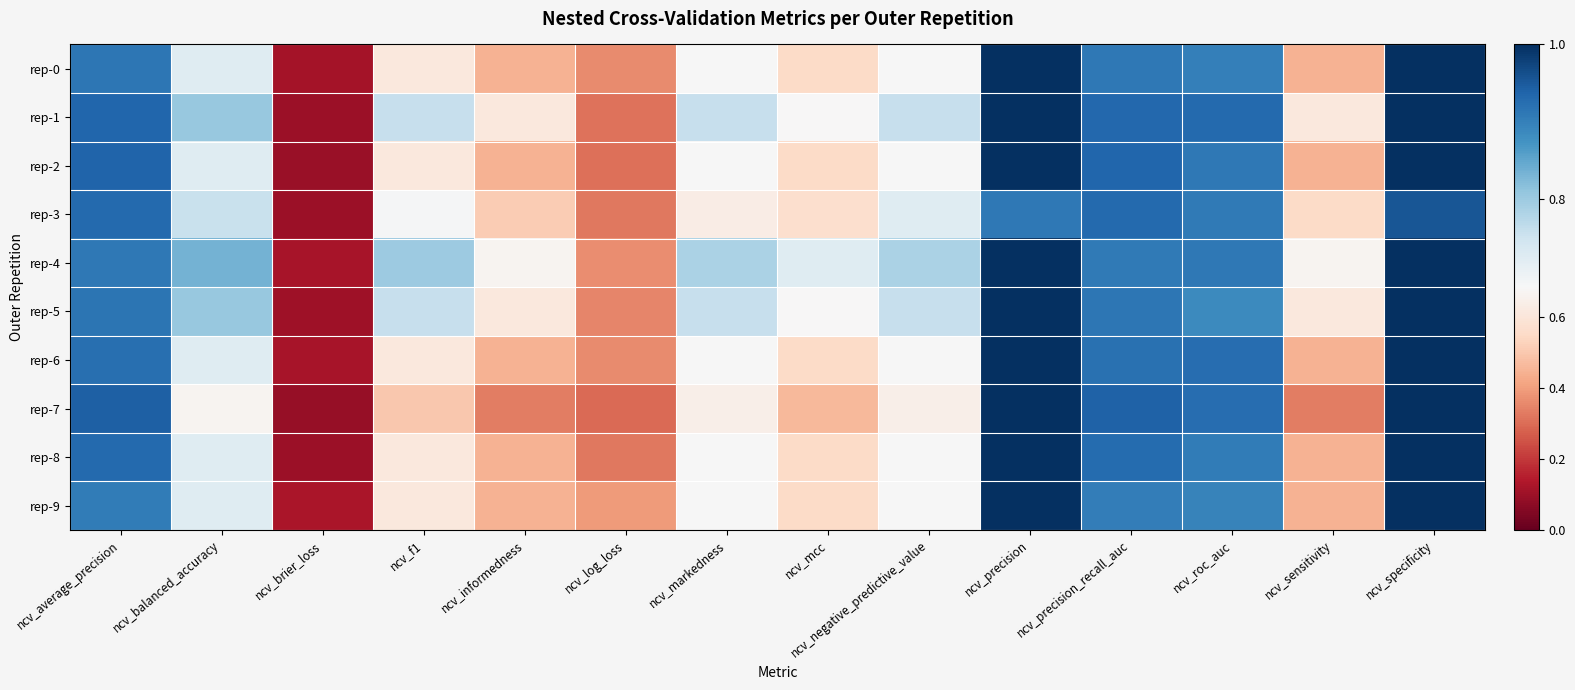

List the series in order of their peak value, lowest first.

rep-3, rep-0, rep-1, rep-2, rep-4, rep-5, rep-6, rep-7, rep-8, rep-9